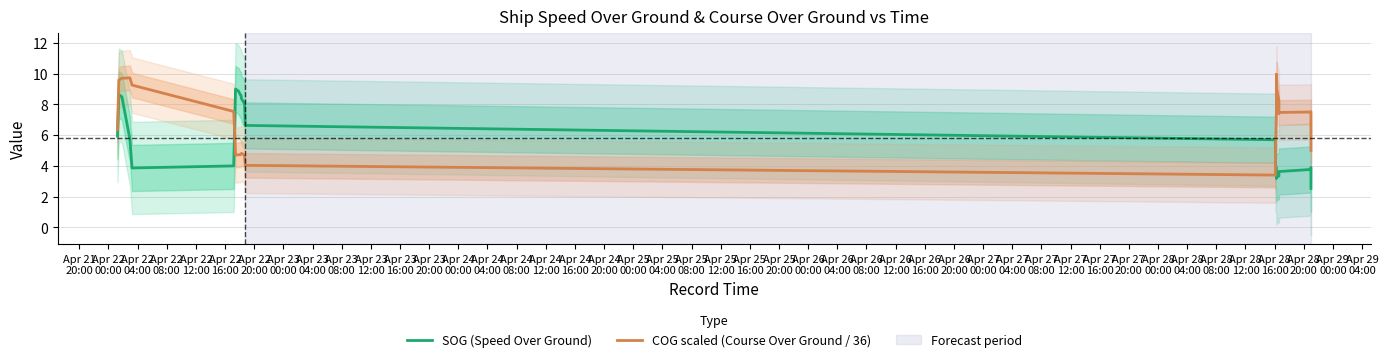

At Apr 22
00:00, list the series in order from smallest to largest.

SOG (Speed Over Ground), COG scaled (Course Over Ground / 36)